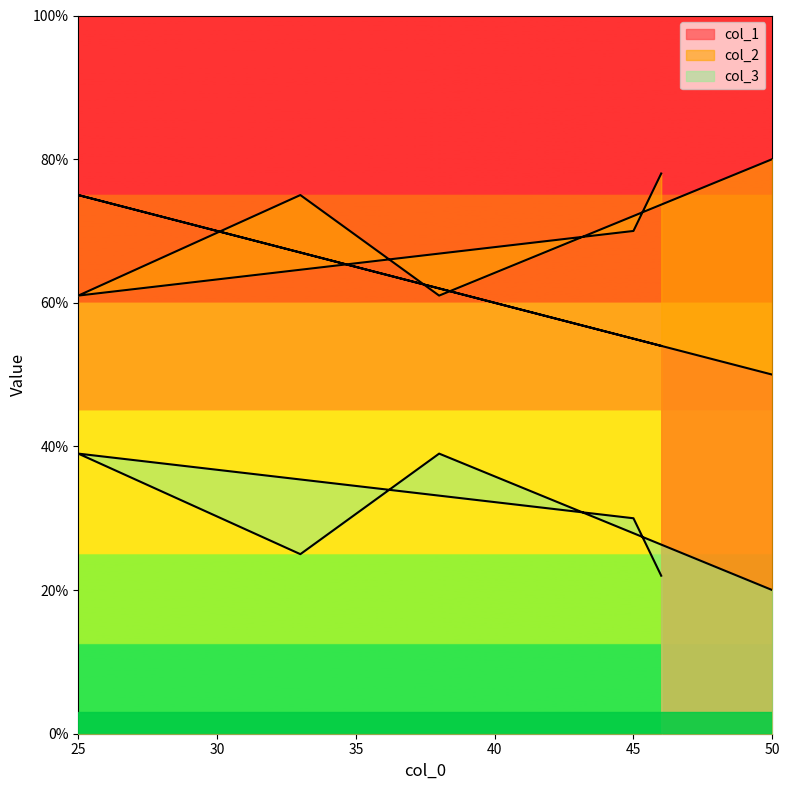

List the series in order of their overall mean, highest first.

col_2, col_1, col_3